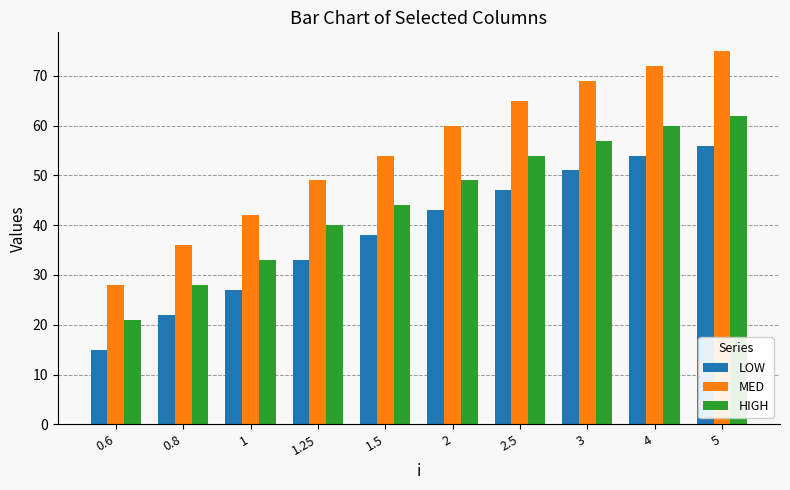

Which category has the highest value in the HIGH series?

5